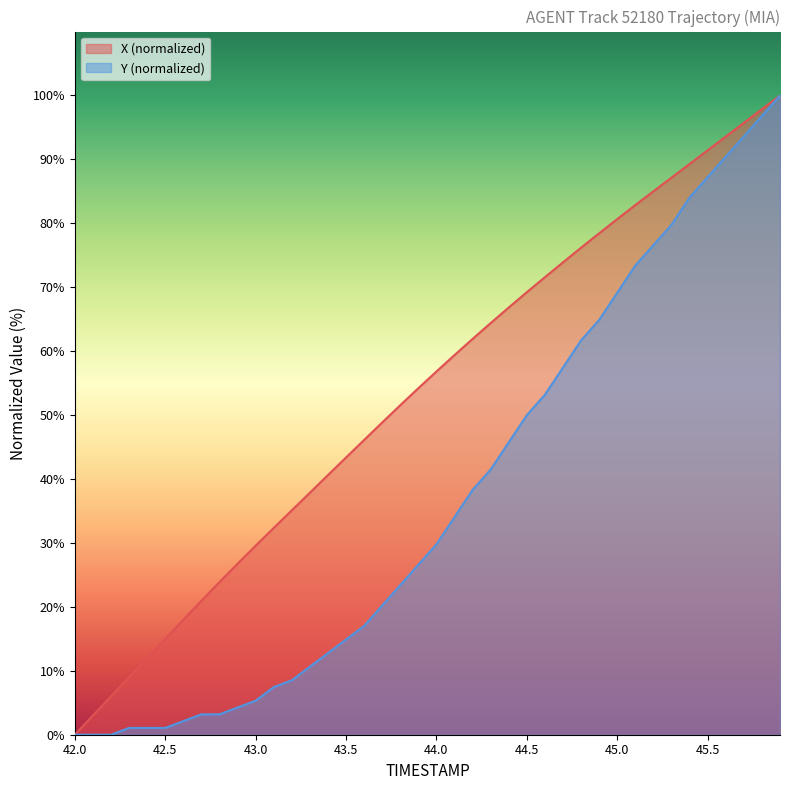

List the series in order of their overall mean, highest first.

X (normalized), Y (normalized)